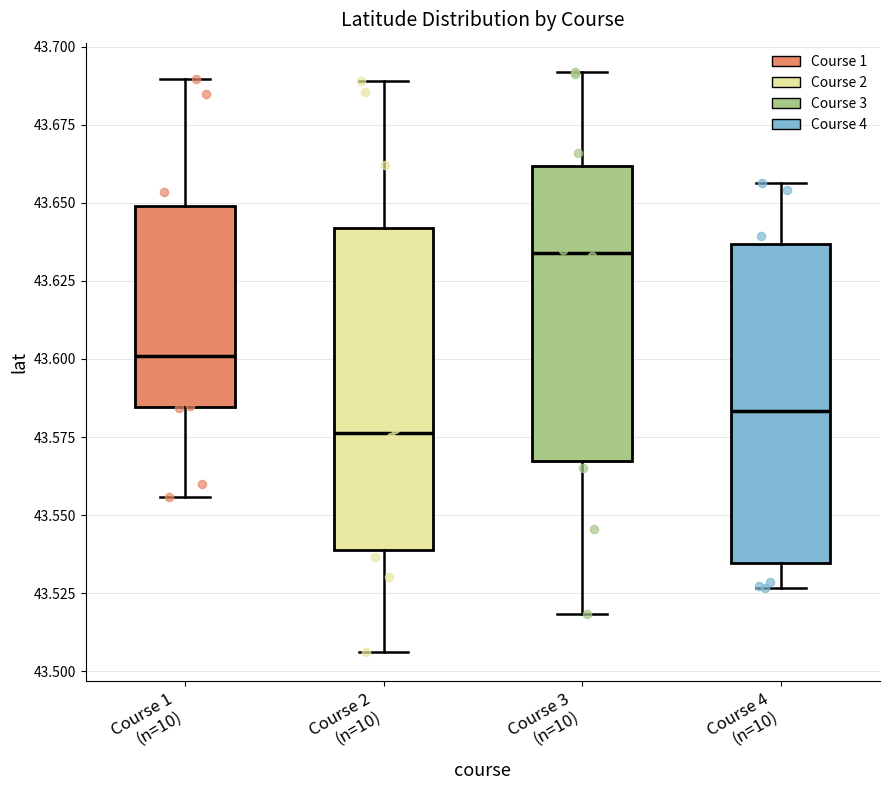

Reading left to right, read every box against the y-axis: the position of its median line, the range the box covers, and the ends of its whiskers. The values are not printed on the chart, so give them approximately, as read against the axis.

Course 1 (n=10): median 43.600, box 43.585 to 43.650, whiskers 43.555 to 43.690
Course 2 (n=10): median 43.575, box 43.540 to 43.640, whiskers 43.505 to 43.690
Course 3 (n=10): median 43.635, box 43.565 to 43.660, whiskers 43.520 to 43.690
Course 4 (n=10): median 43.585, box 43.535 to 43.635, whiskers 43.525 to 43.655